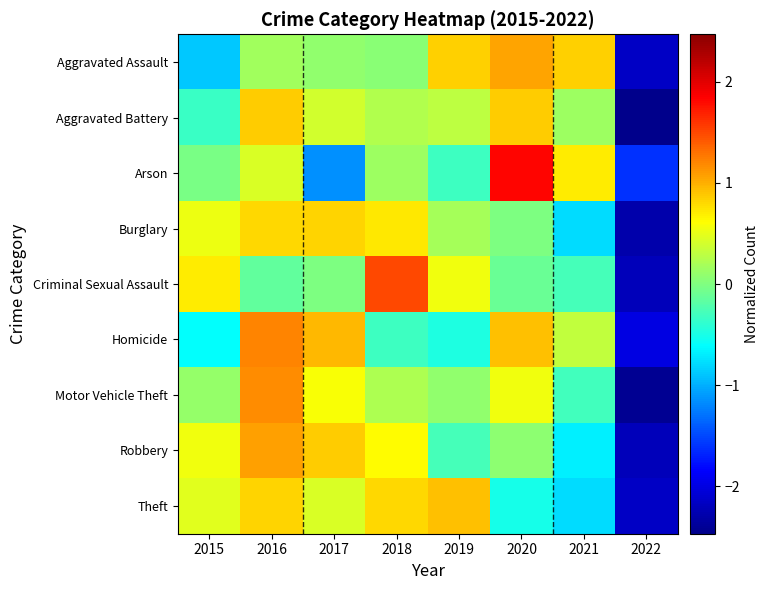

Count the number of categories in the chart.

8